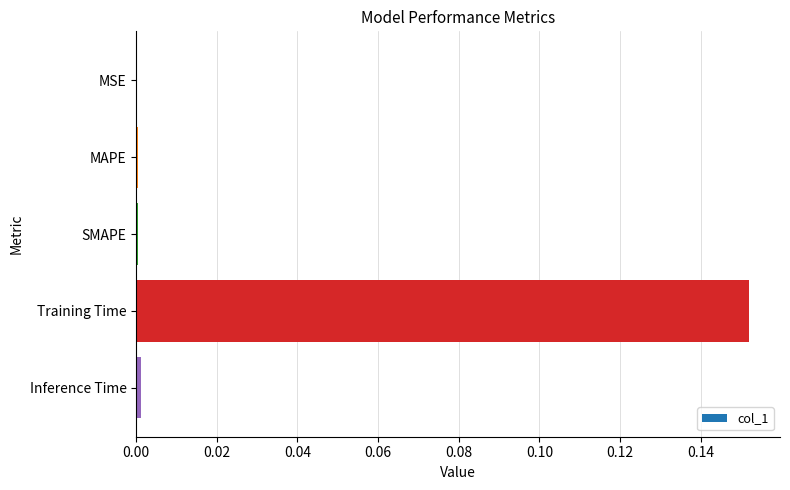

Which label corresponds to the largest value in the chart?

Training Time